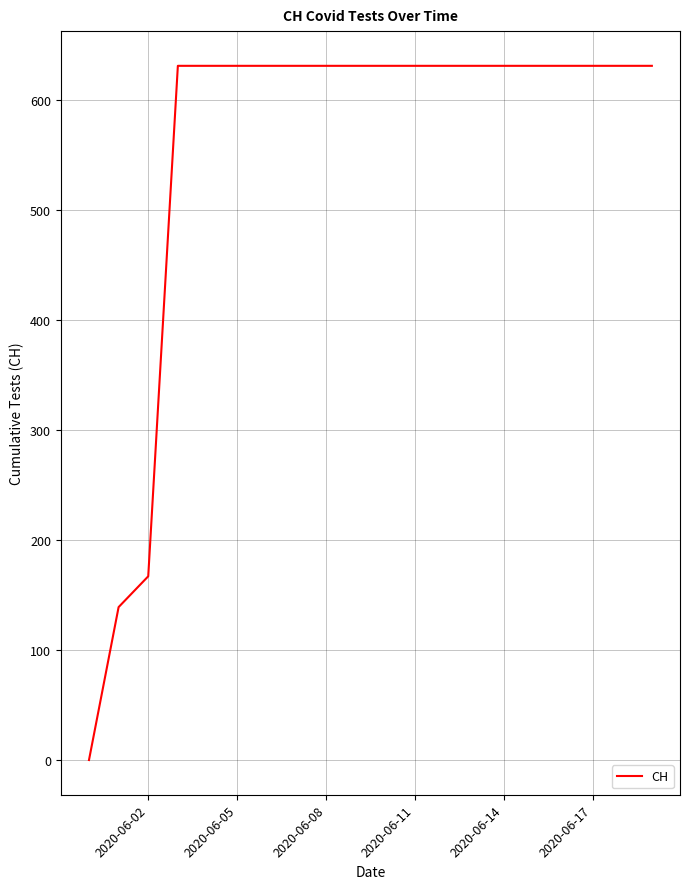

What is the maximum value shown in the chart?

631